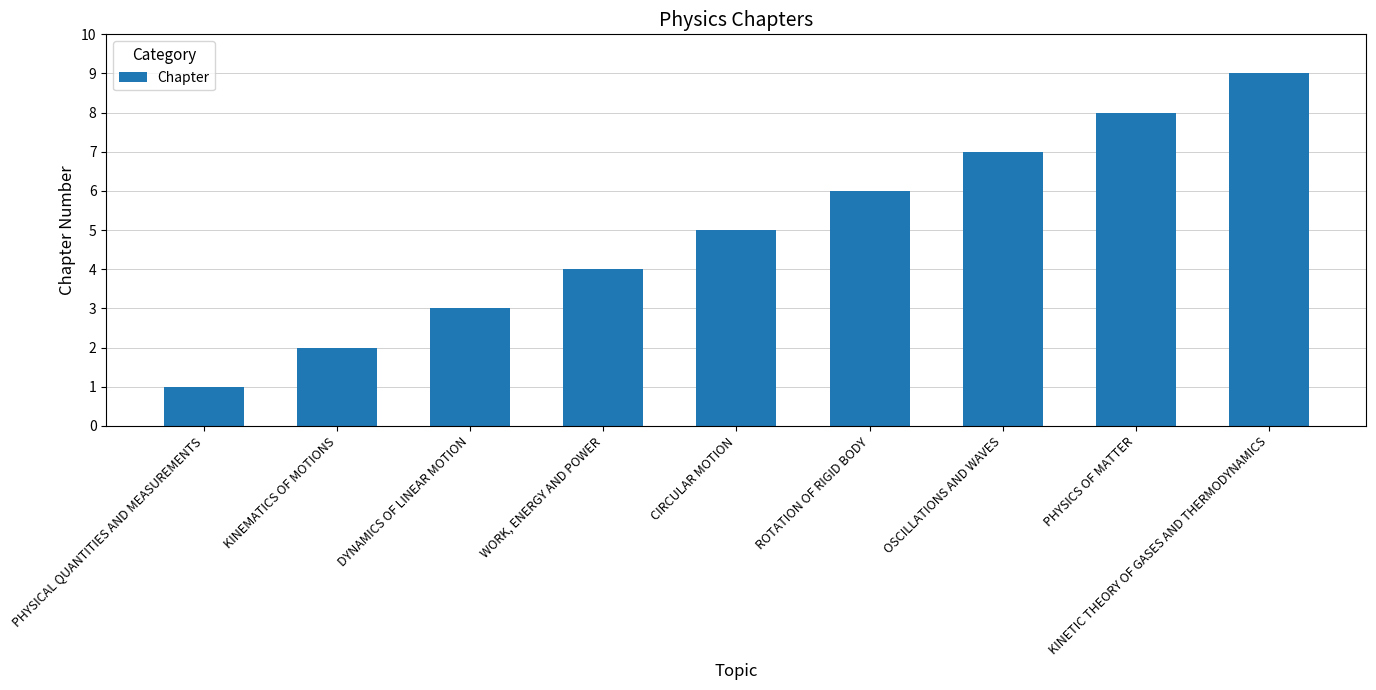

Which has a higher value, DYNAMICS OF LINEAR MOTION or KINETIC THEORY OF GASES AND THERMODYNAMICS?

KINETIC THEORY OF GASES AND THERMODYNAMICS